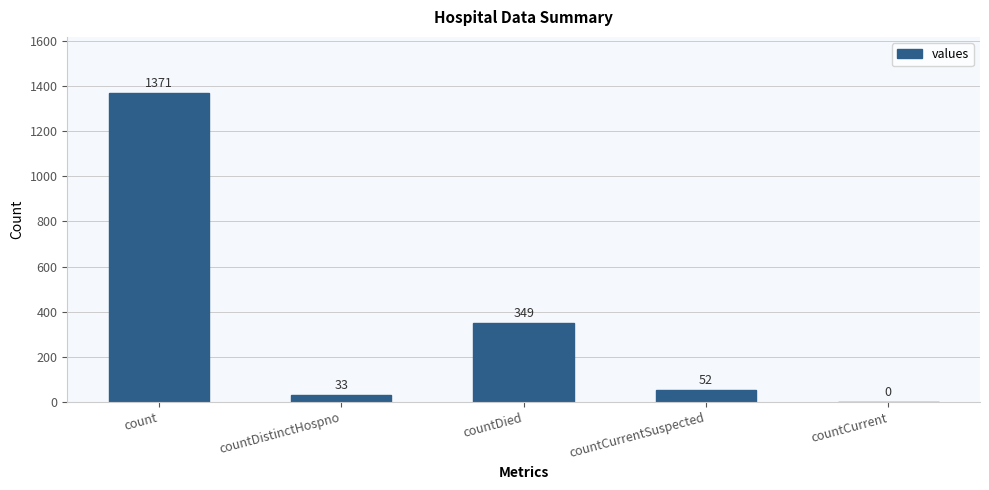

What is the maximum value shown in the chart?

1371